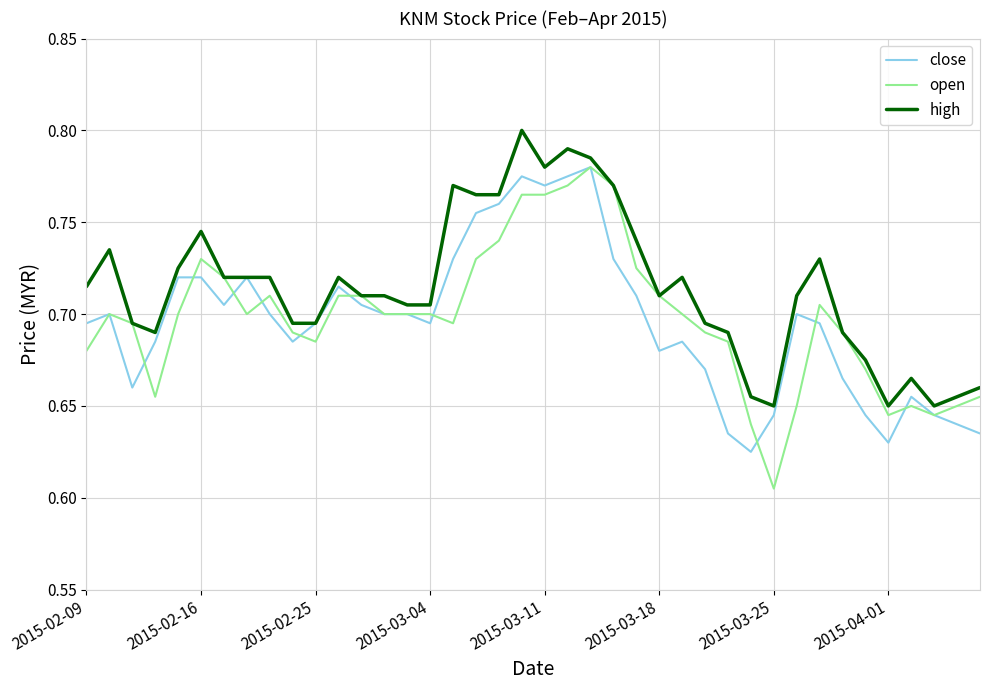

Which series has the largest range (max minus min)?

open